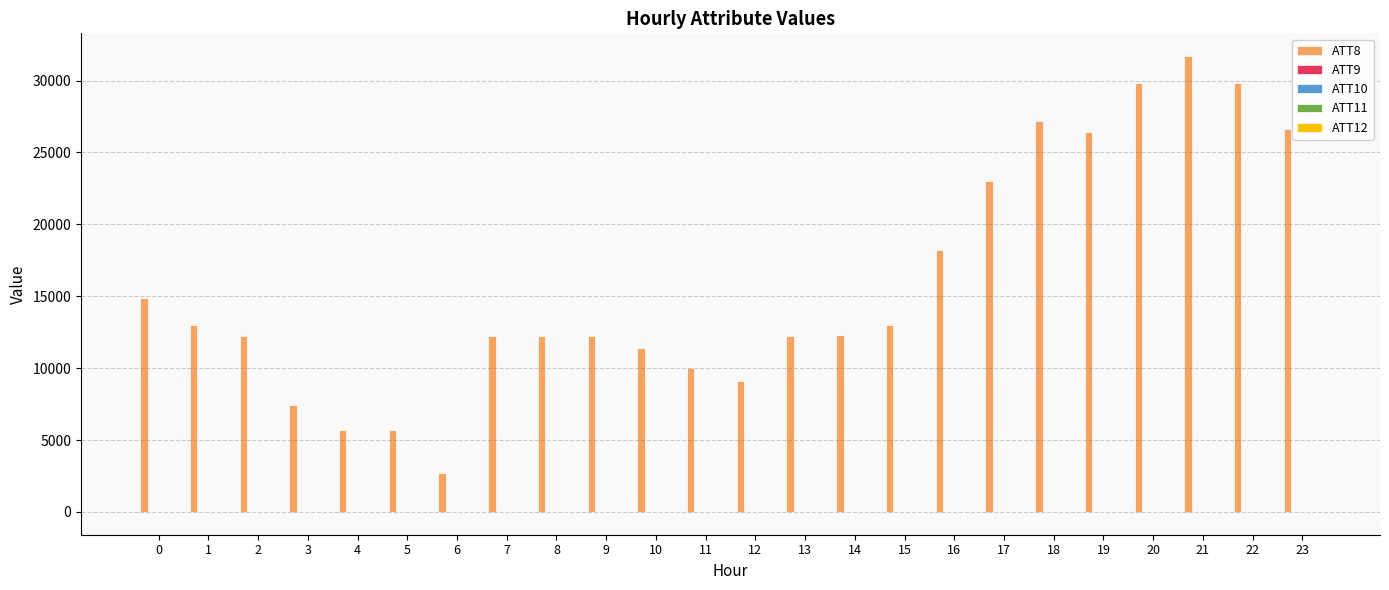

What is the maximum value shown in the chart?

31700.0